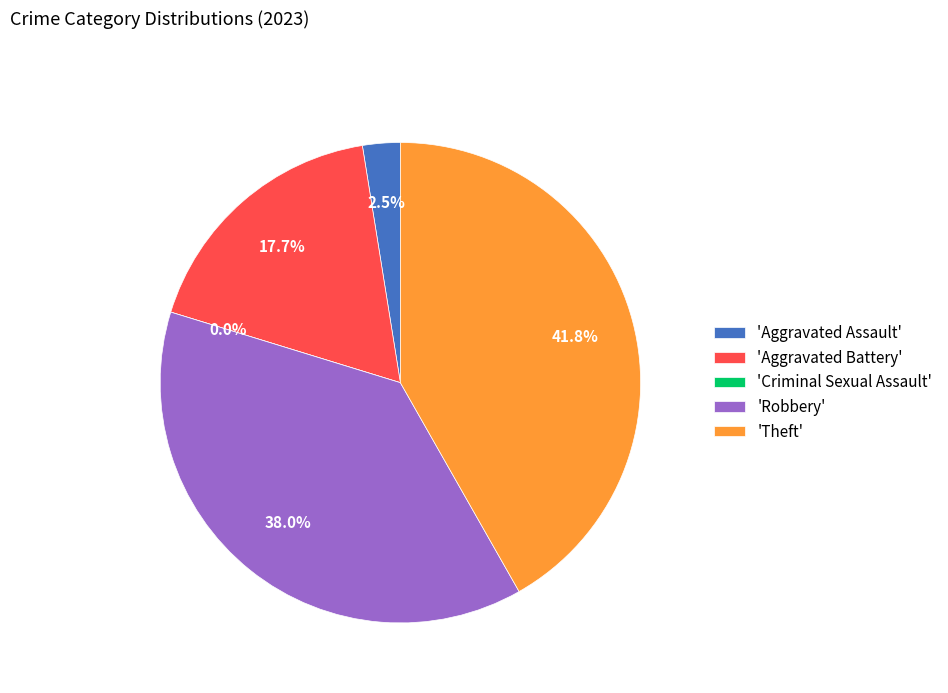

Between Aggravated Assault and Theft, which is larger?

Theft